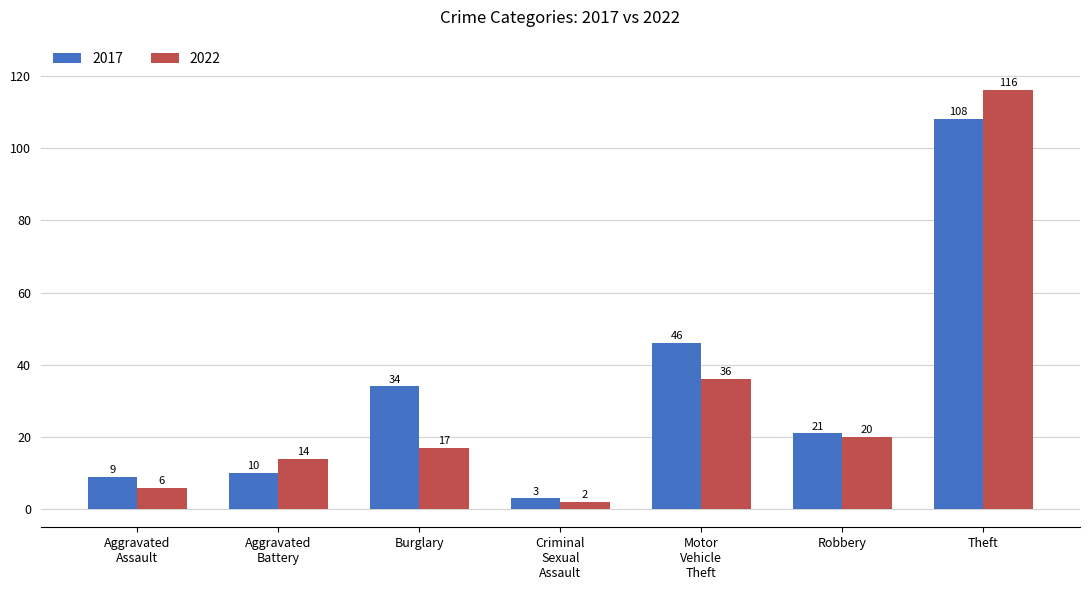

How many data points does each series have?

7